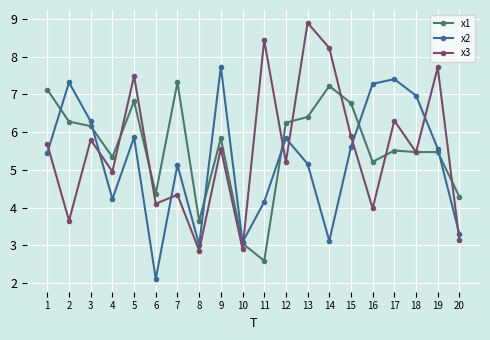

What is the maximum value for x1?

7.3